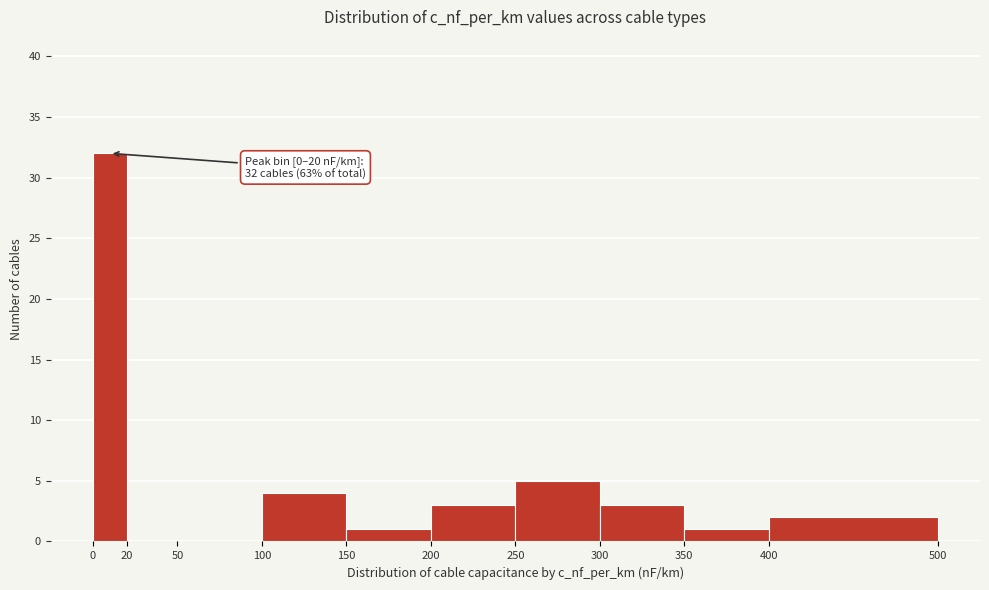

Which range on the x-axis has the tallest bar?

0 to 20